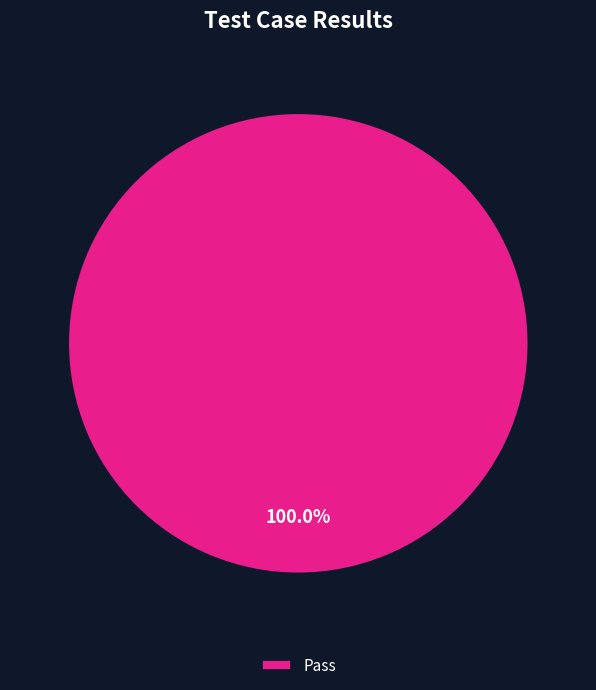

Count the number of slices in the pie.

1